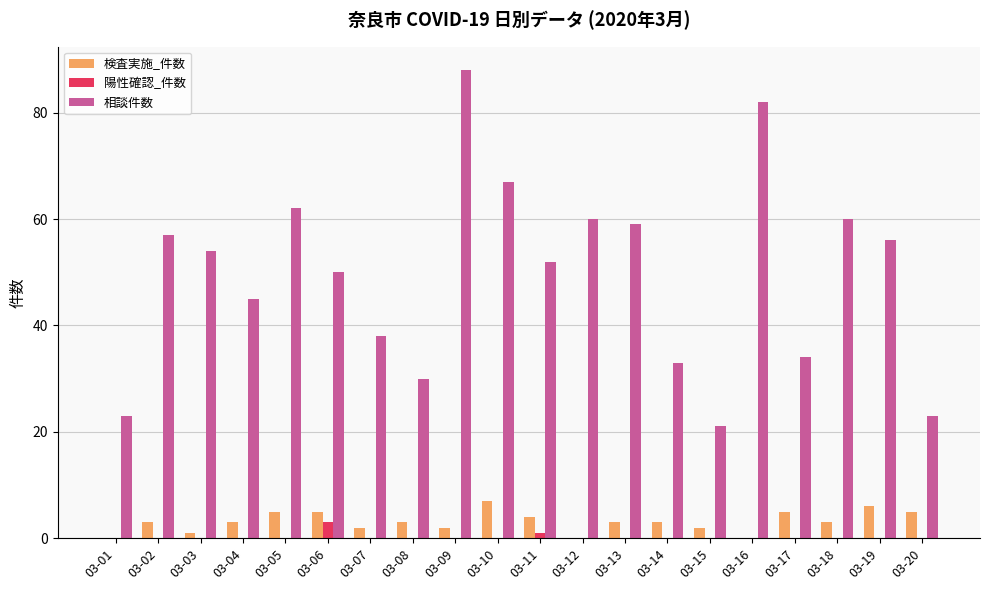

Between 03-09 and 03-18, which series saw the biggest shift?

相談件数